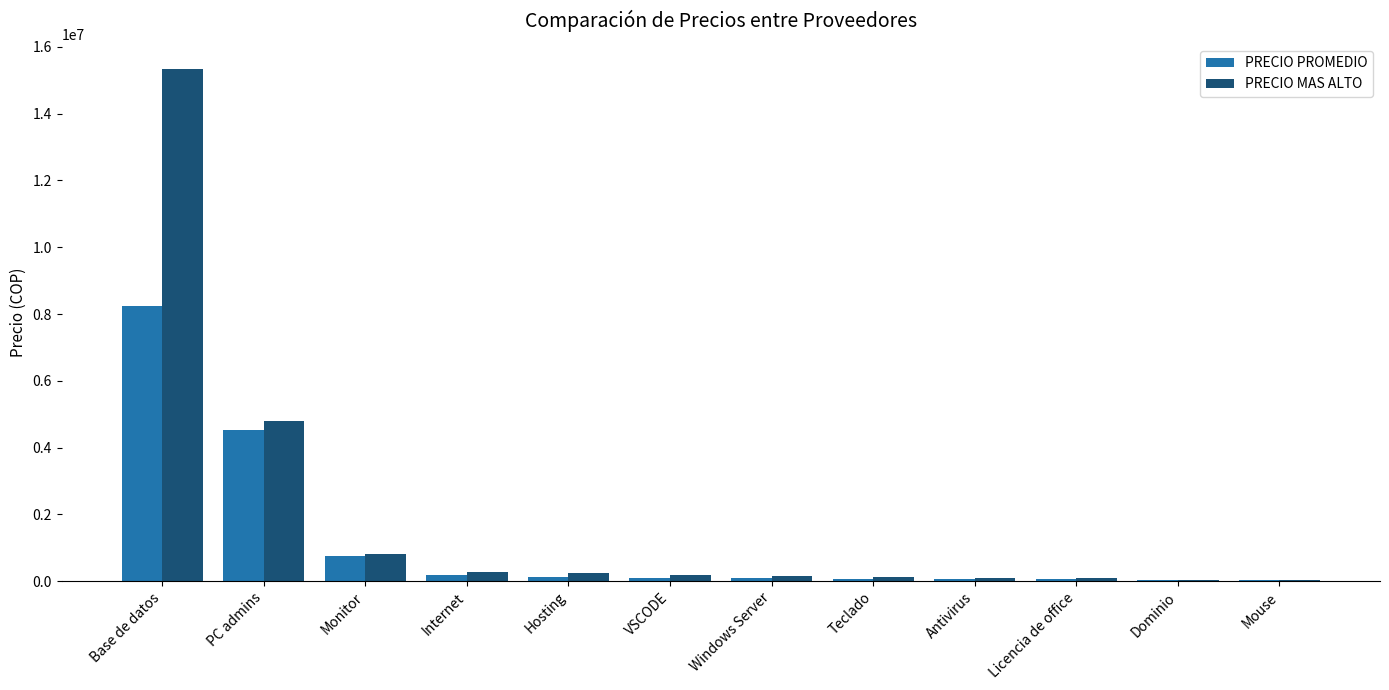

The value of PRECIO MAS ALTO at Base de datos is 22563083.8. True or false?

False